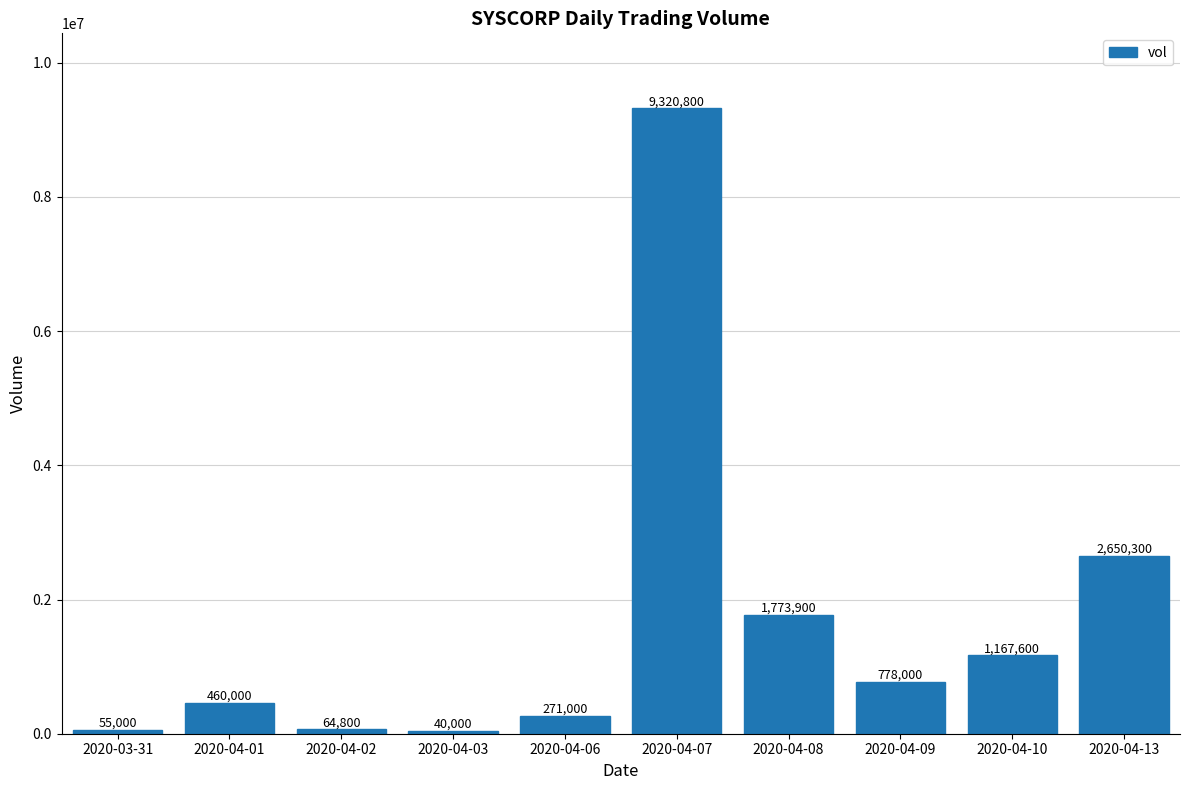

What is the label of the 3rd bar from the right?

2020-04-09